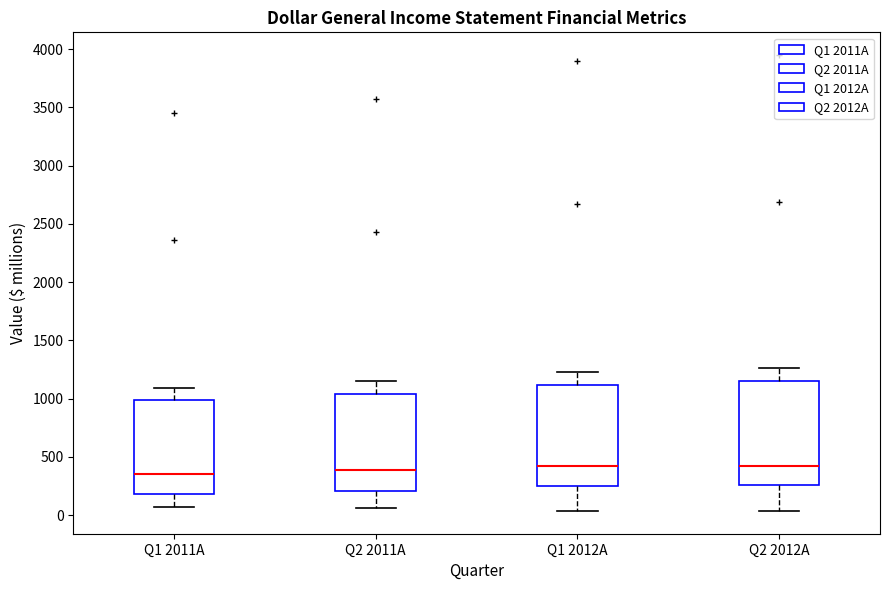

Reading left to right, transcribe this box plot: for each box, give where its median line is, the range the box spans, and where its two whiskers end, as read against the y-axis. The values are not printed on the chart, so give them approximately, as read against the axis.

Q1 2011A: median 350, box 200 to 1000, whiskers 50 to 1100
Q2 2011A: median 400, box 200 to 1050, whiskers 50 to 1150
Q1 2012A: median 400, box 250 to 1100, whiskers 50 to 1250
Q2 2012A: median 400, box 250 to 1150, whiskers 50 to 1250